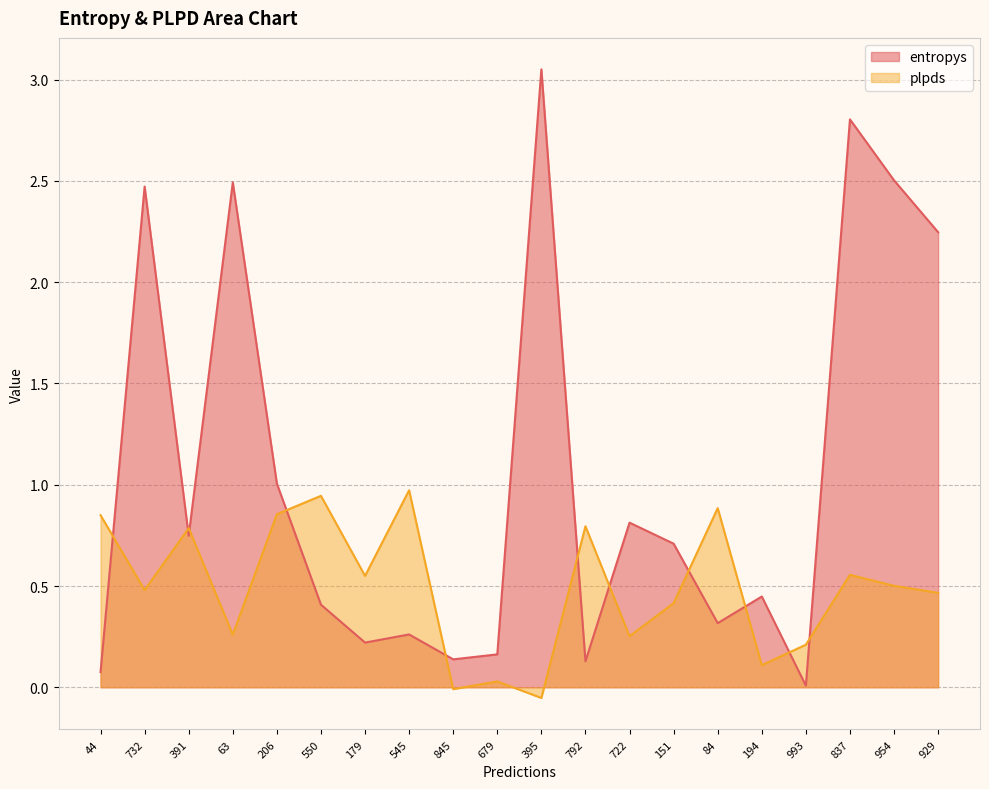

At which category is the sum across all series the highest?

837